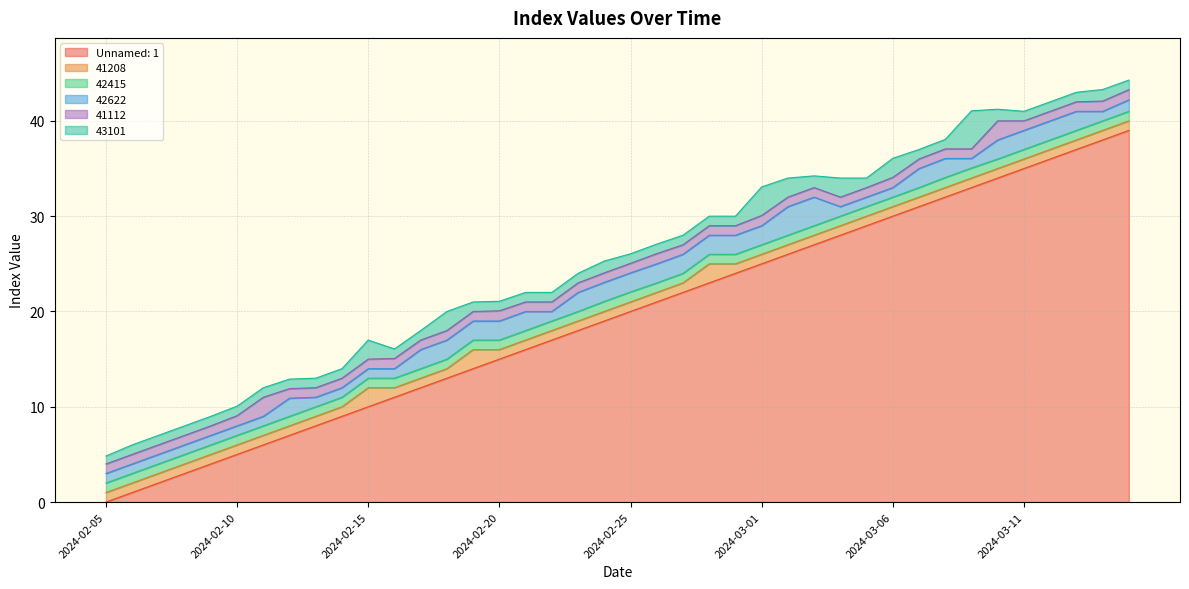

Which label corresponds to the smallest value in the chart?

2024-02-05